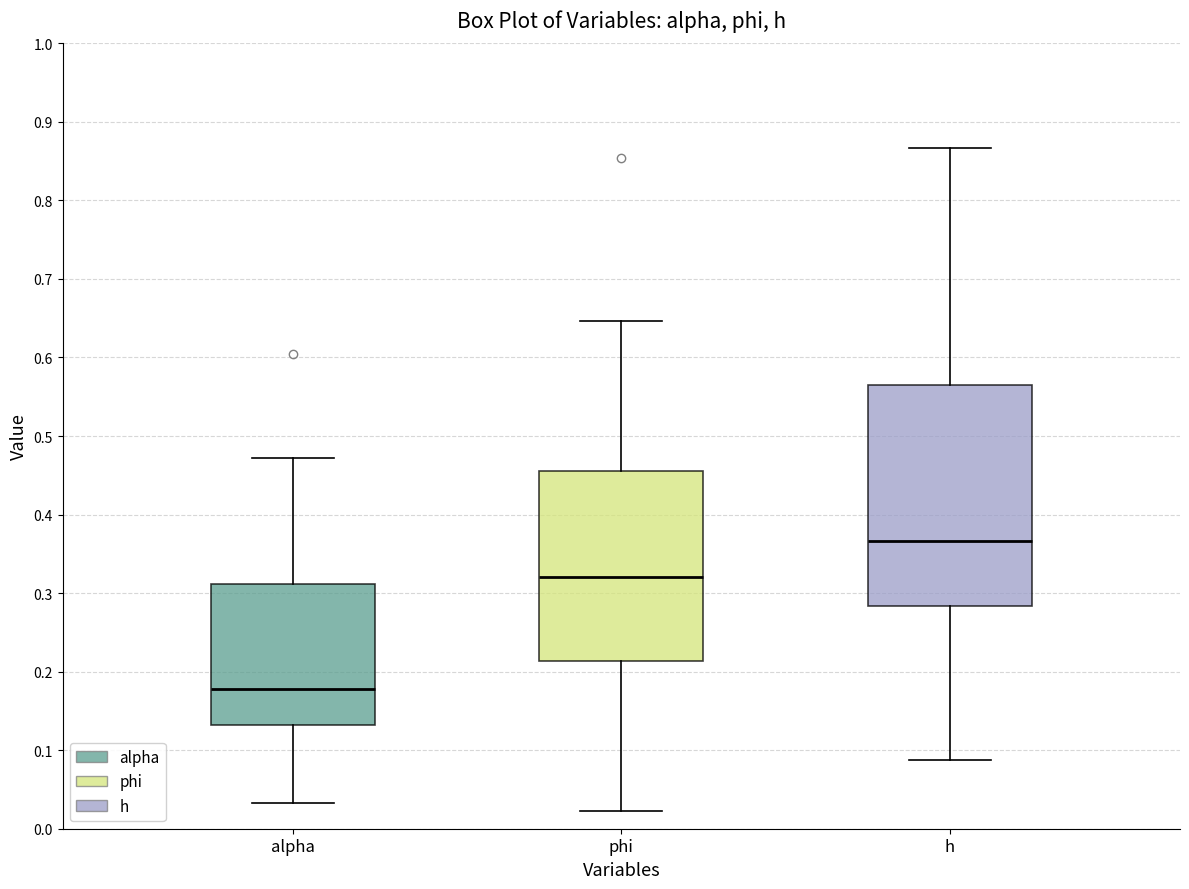

Where is the upper edge of the box for phi on the y-axis? The values are not printed on the chart, so give them approximately, as read against the axis.

0.46